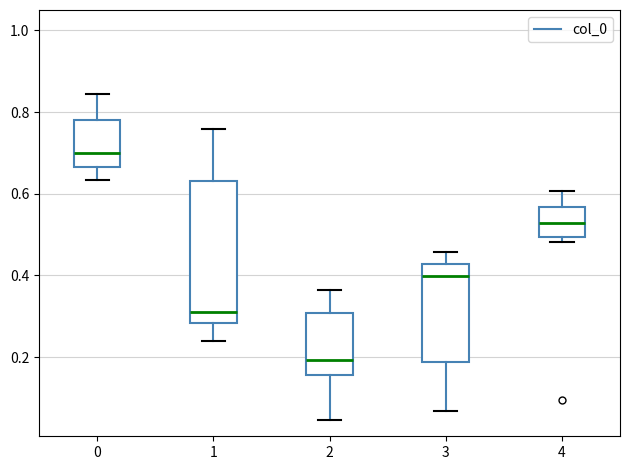

Reading left to right, transcribe this box plot: for each box, give where its median line is, the range the box spans, and where its two whiskers end, as read against the y-axis. The values are not printed on the chart, so give them approximately, as read against the axis.

0: median 0.70, box 0.66 to 0.78, whiskers 0.64 to 0.84
1: median 0.32, box 0.28 to 0.64, whiskers 0.24 to 0.76
2: median 0.20, box 0.16 to 0.30, whiskers 0.04 to 0.36
3: median 0.40, box 0.18 to 0.42, whiskers 0.06 to 0.46
4: median 0.52, box 0.50 to 0.56, whiskers 0.48 to 0.60